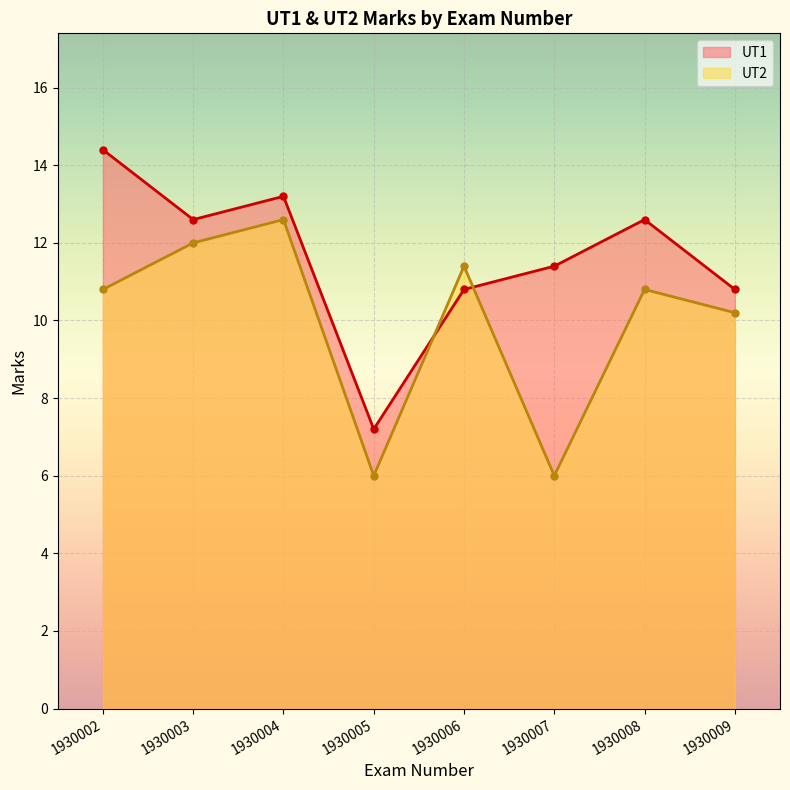

What is the lowest value of the UT1 series?

7.2